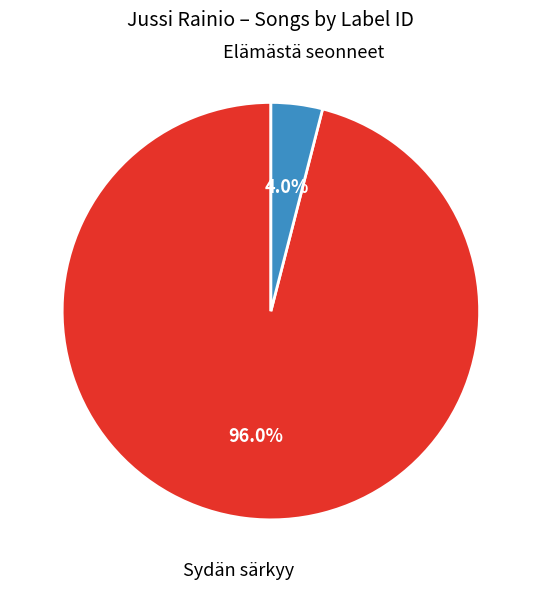

How many slices are in this pie chart?

2